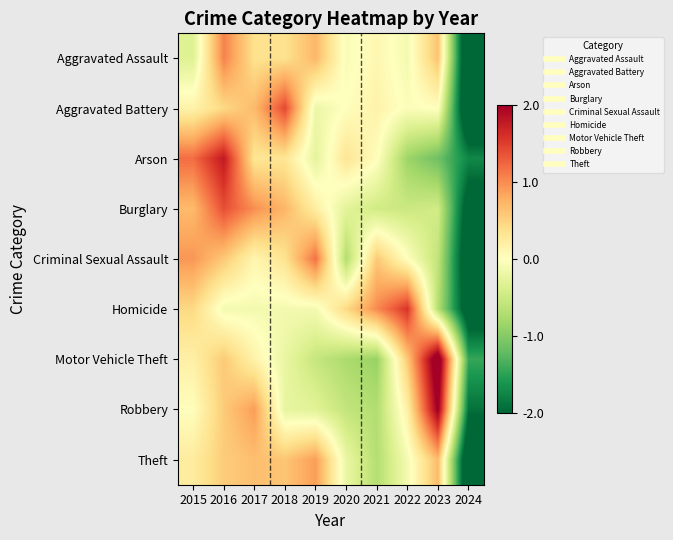

At how many categories does at least one series exceed -2?

10